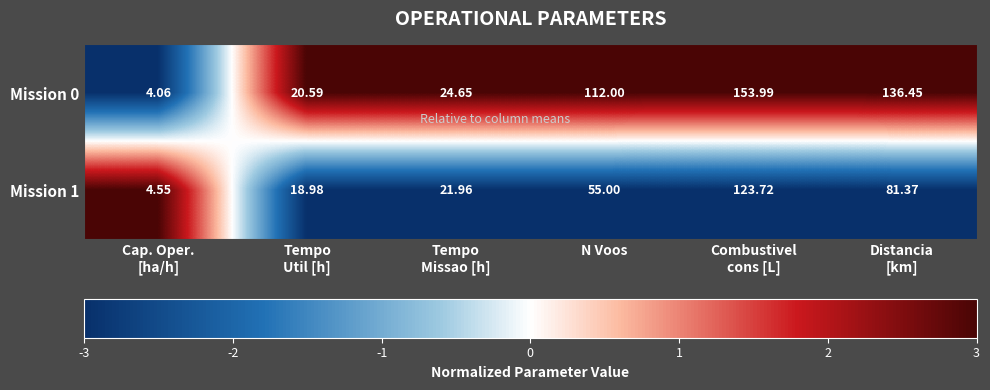

At which category is the sum across all series the highest?

Combustivel
cons [L]